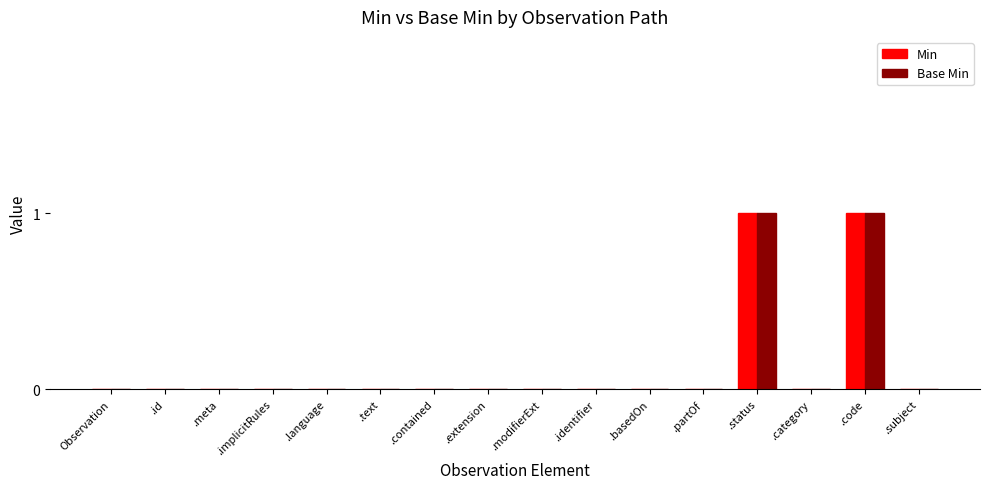

The Min series shows 1 at .meta. True or false?

False